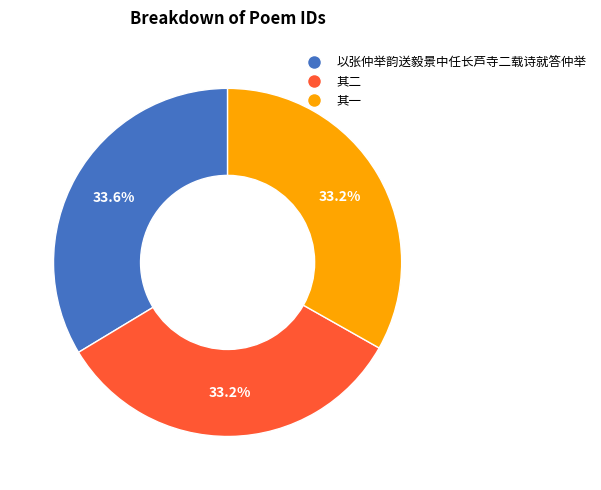

Is there any slice that represents more than half of the pie?

No